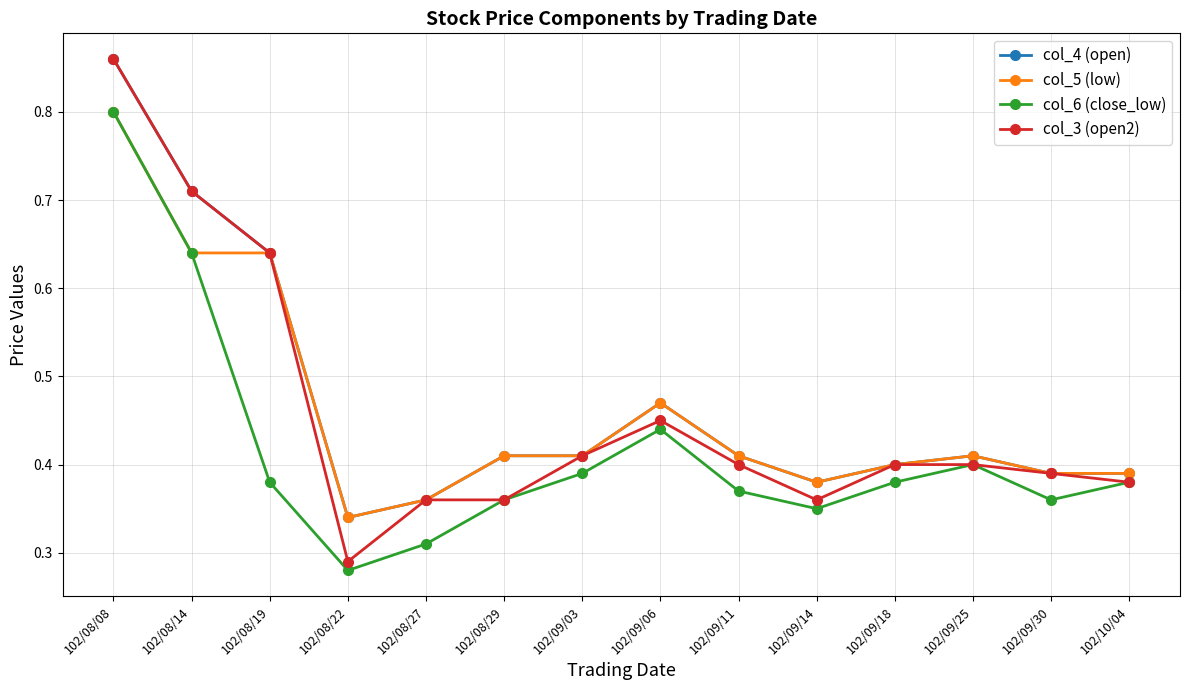

At which label does col_6 (close_low) reach its peak?

102/08/08